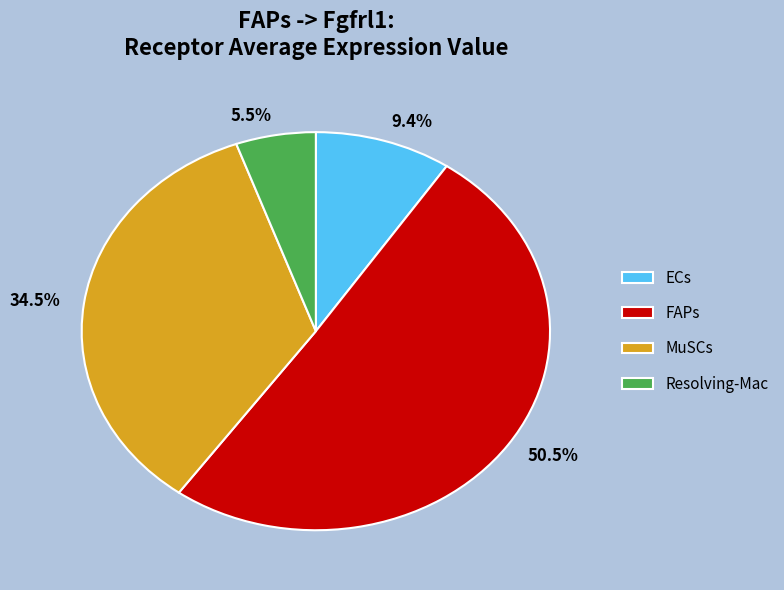

Which slice is the largest?

FAPs